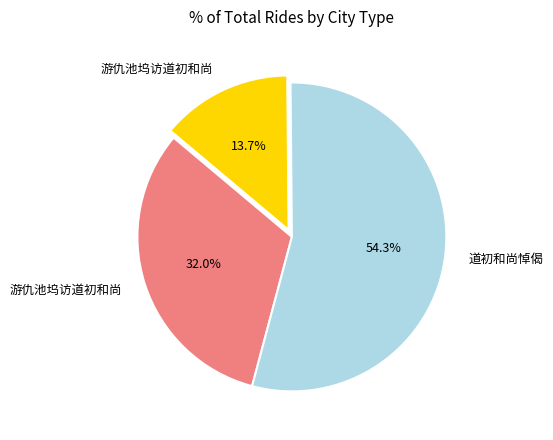

Does any single category account for the majority?

Yes